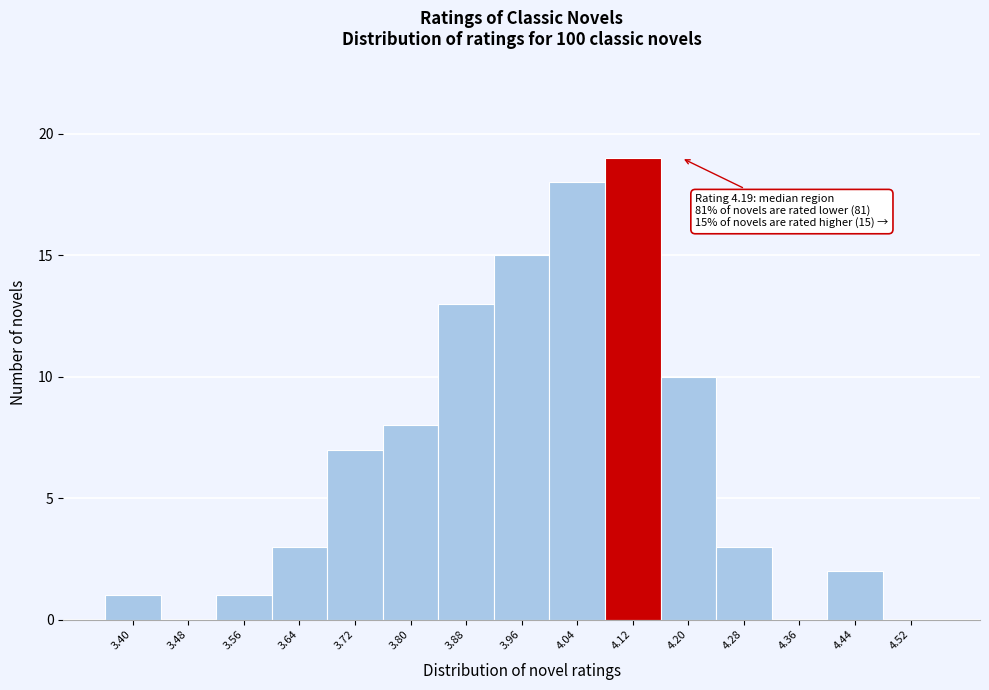

Reading right to left, what are all the values shown in this chart?

4.52=0	4.44=2	4.36=0	4.28=3	4.20=10	4.12=19	4.04=18	3.96=15	3.88=13	3.80=8	3.72=7	3.64=3	3.56=1	3.48=0	3.40=1